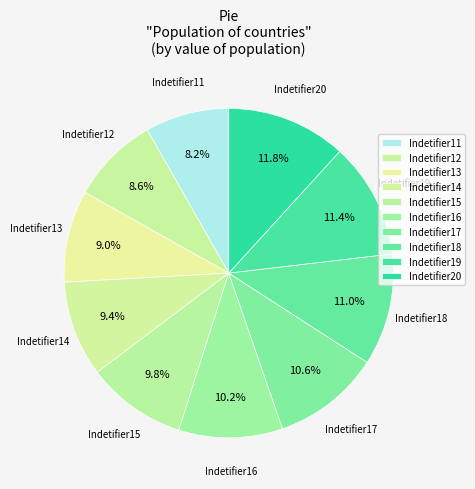

Between Indetifier20 and Indetifier15, which is larger?

Indetifier20